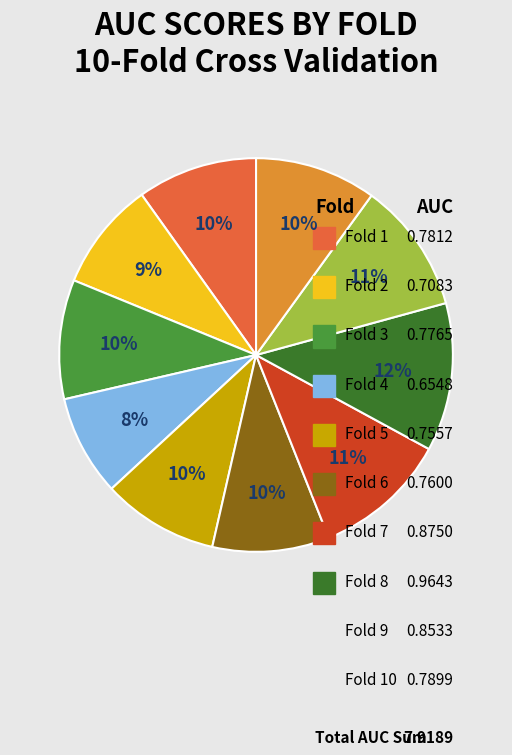

Which category has the biggest portion of the pie?

Fold 8